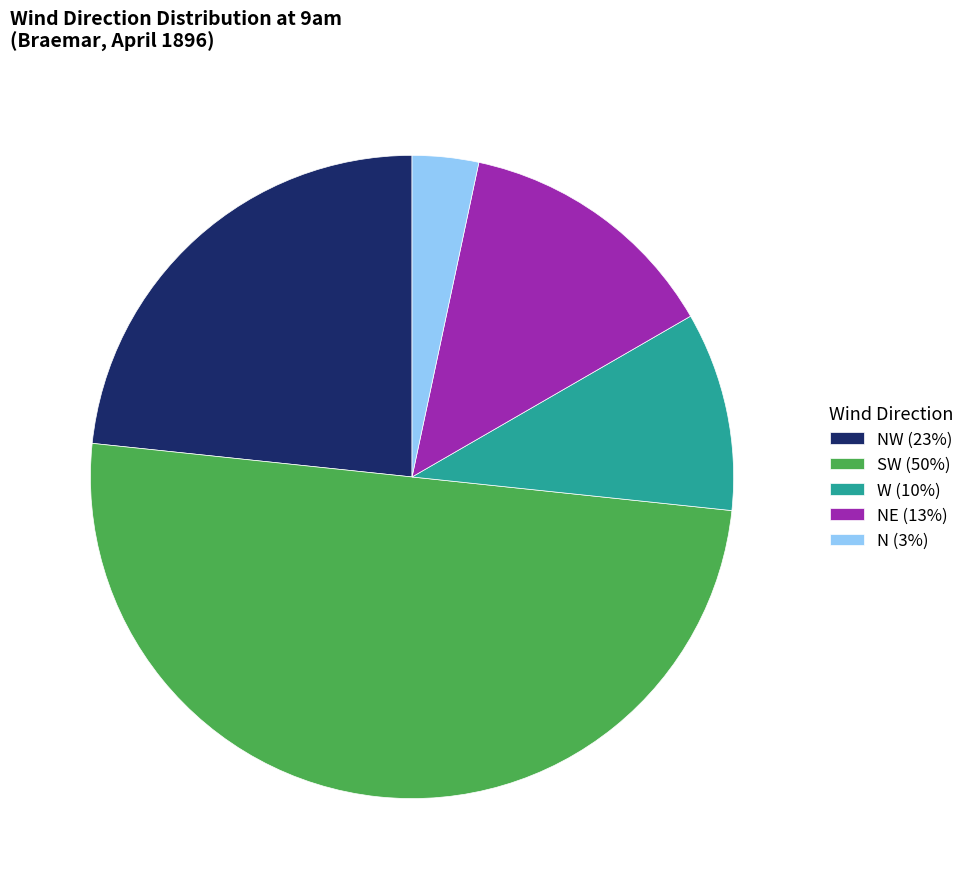

What is the ratio of the value at W (10%) to the value at N (3%)?

3.0